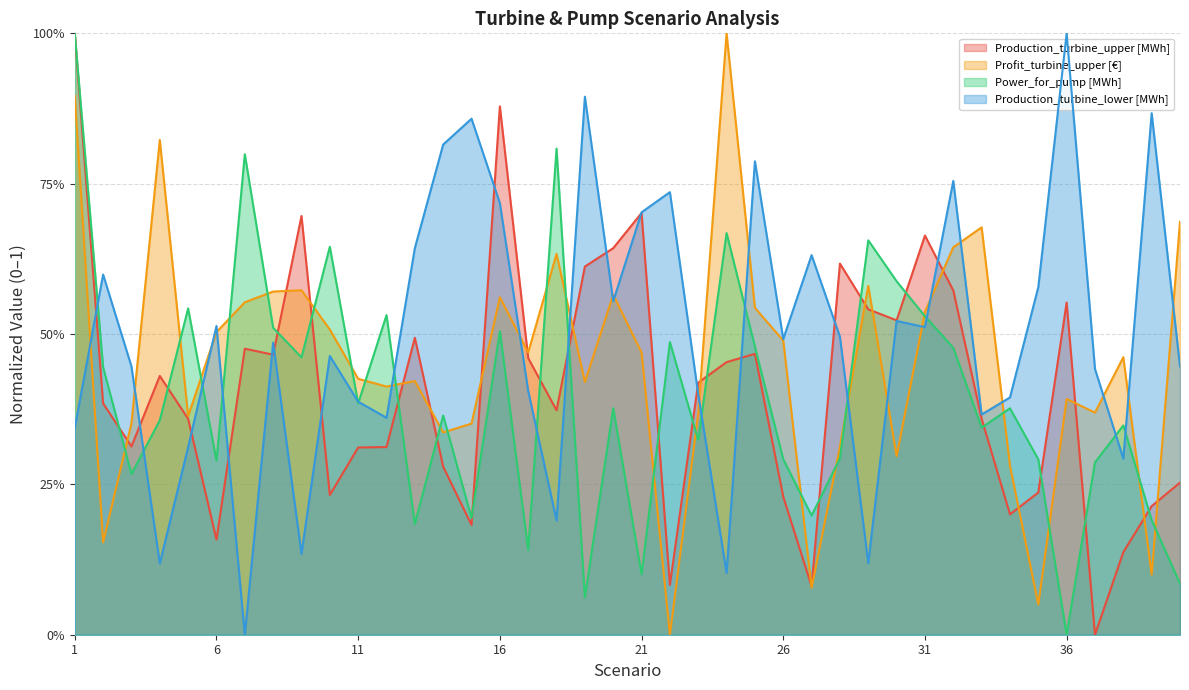

Rank the series at 16 from highest to lowest value.

Production_turbine_upper [MWh], Production_turbine_lower [MWh], Profit_turbine_upper [€], Power_for_pump [MWh]